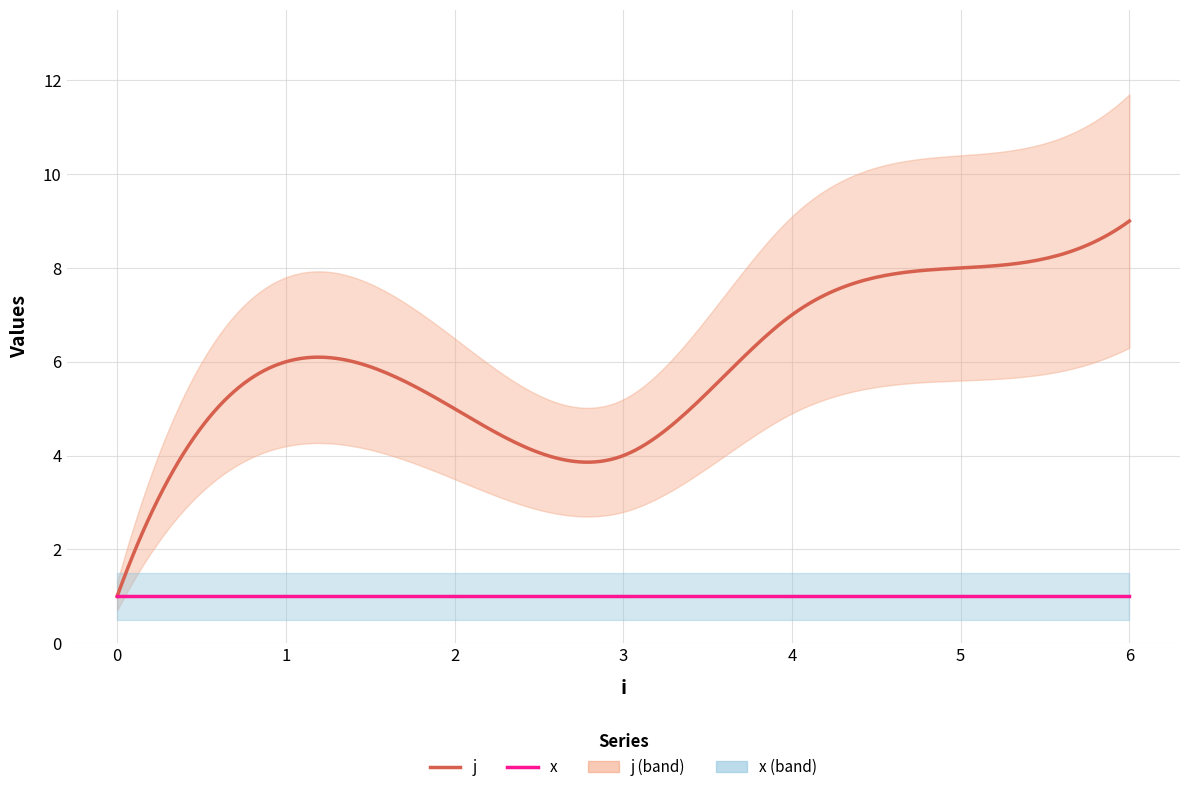

At which label does j first exceed 5?

1